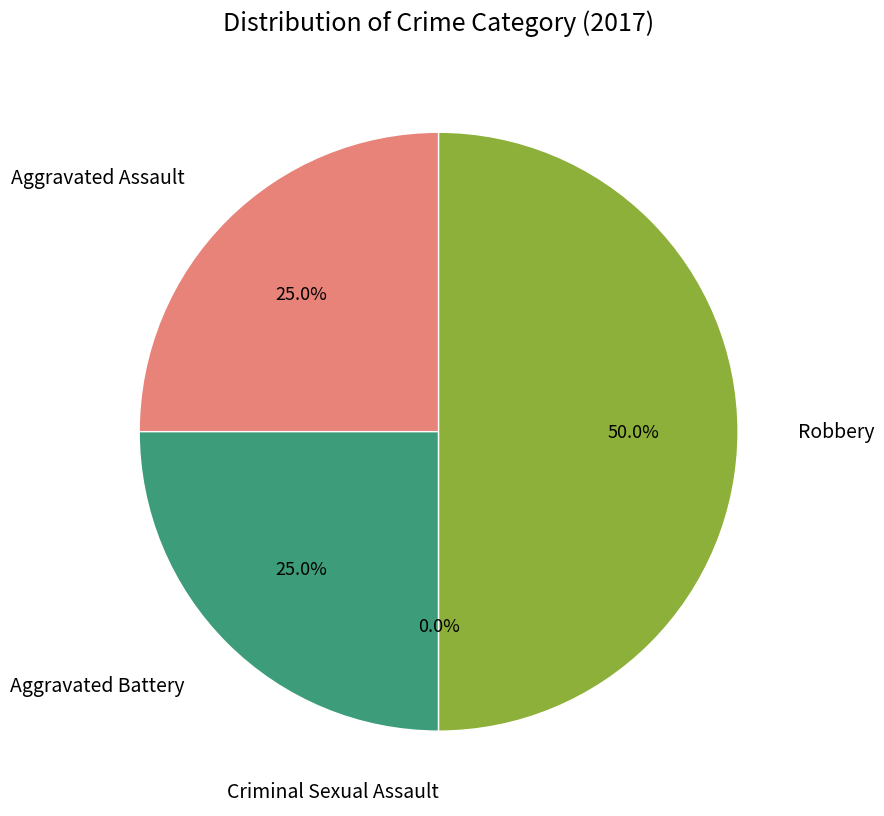

To the nearest percent, what percentage of the pie is Aggravated Assault?

25%